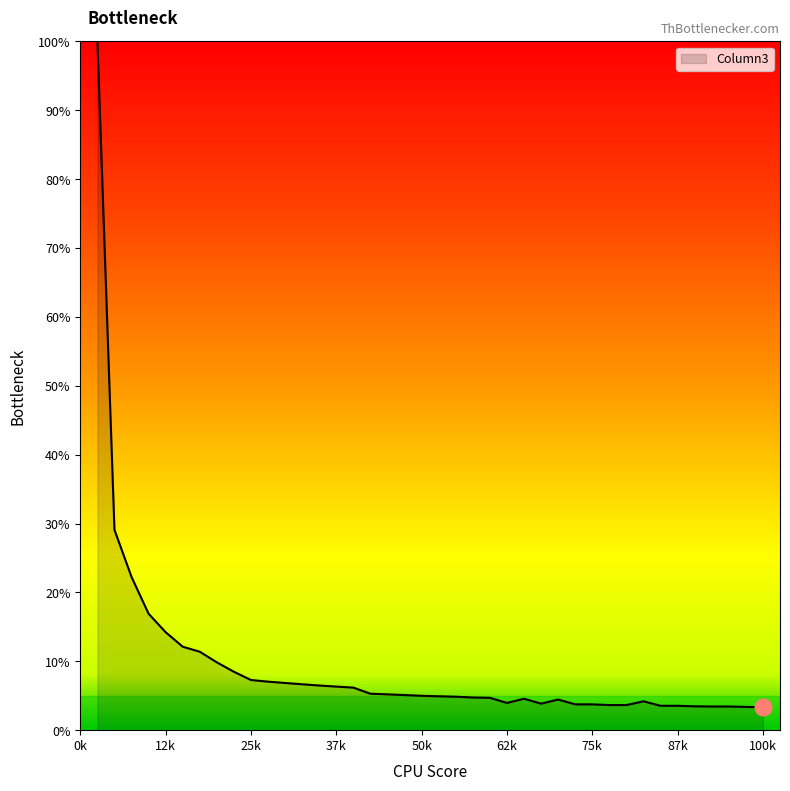

What is the difference between the maximum and minimum values?

96.7